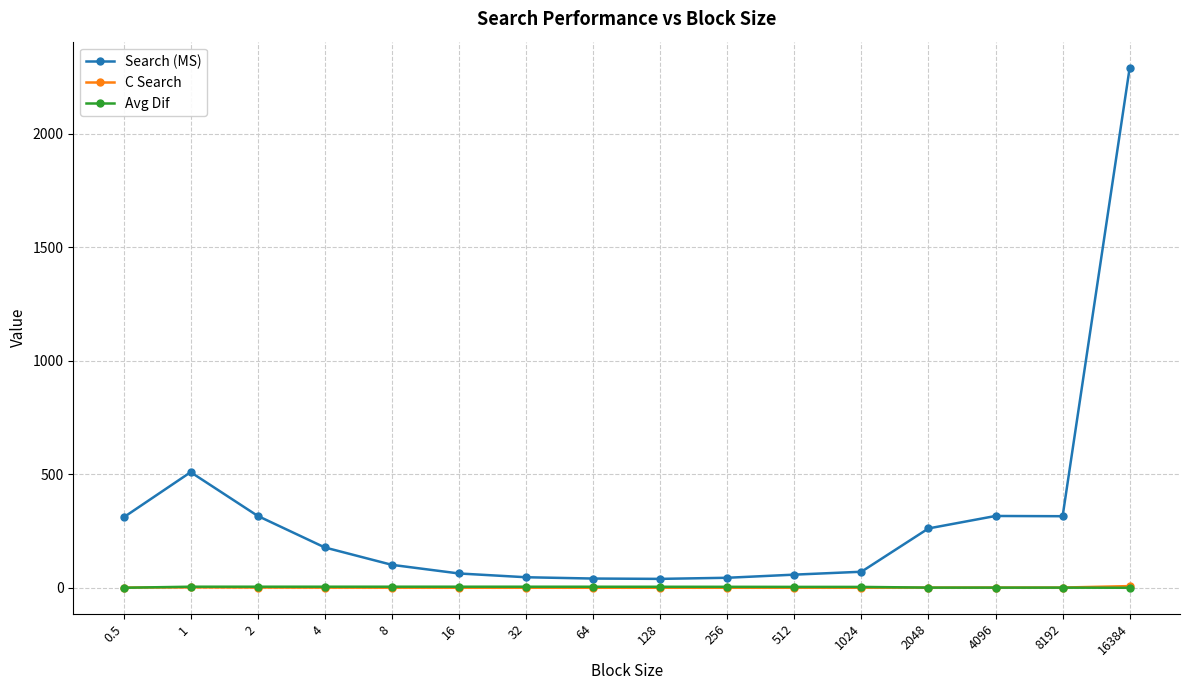

What is the label of the 1st point from the left?

0.5